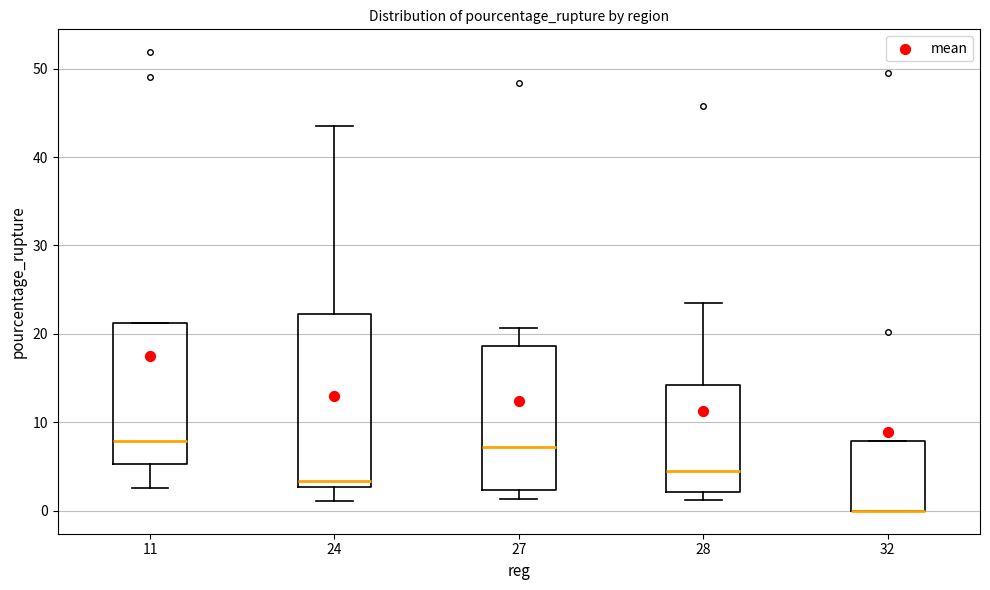

Comparing the boxes themselves (not the whiskers), which one is the tallest?

24